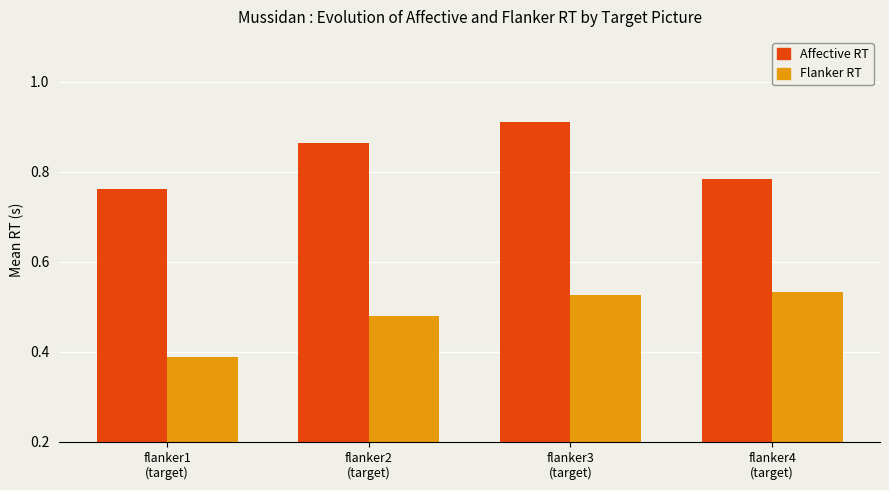

What is the difference between the maximum and minimum values in the Affective RT series?

0.1